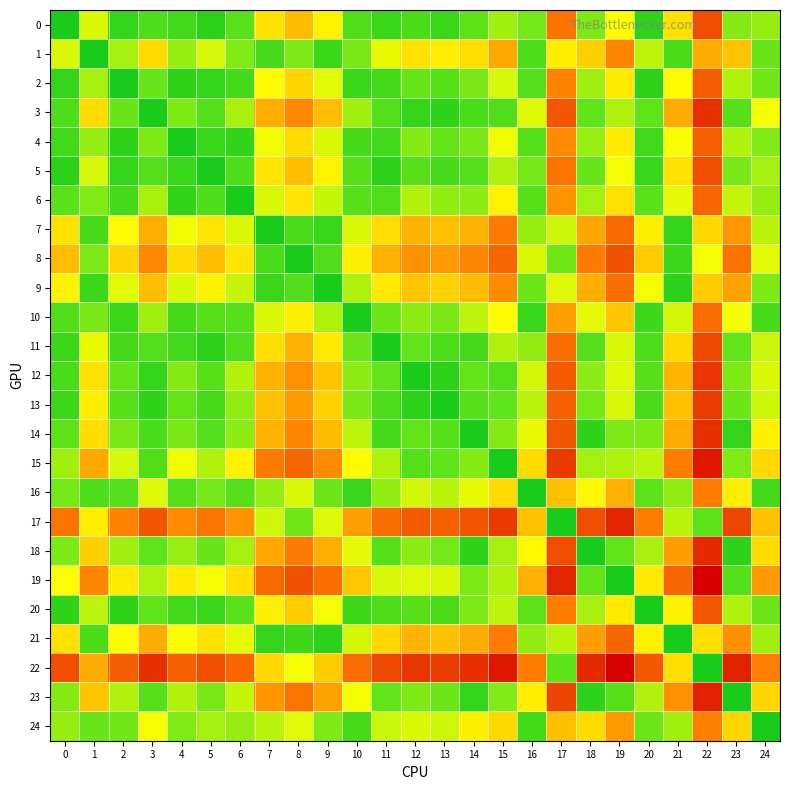

Which series changed the most between 5 and 13?

5